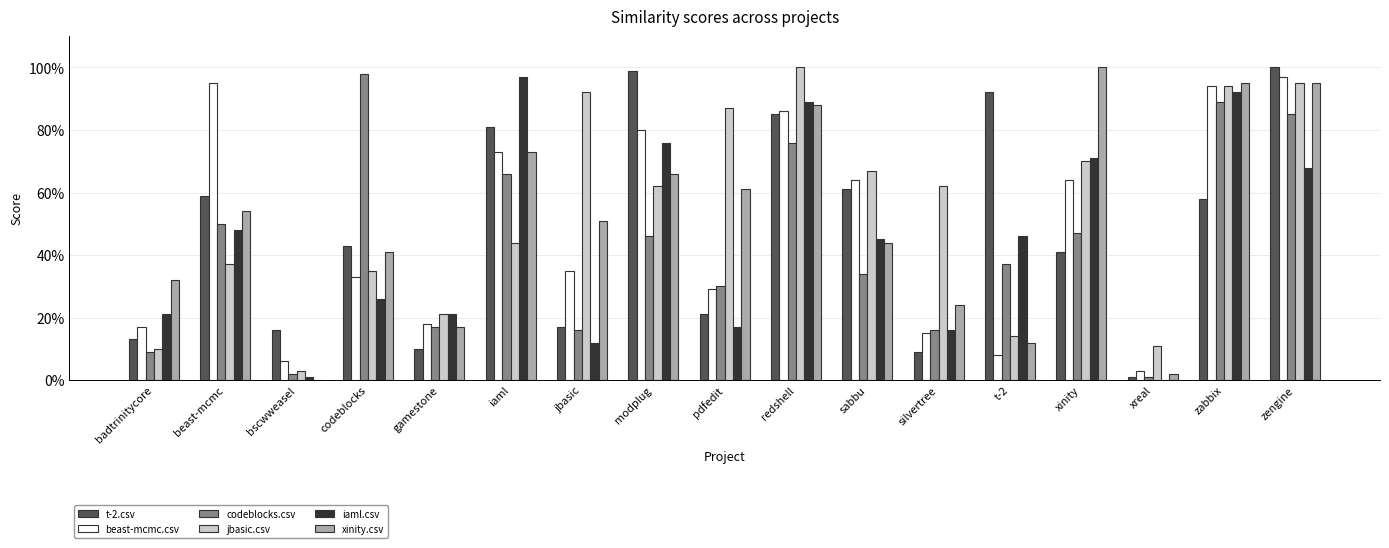

Are the bars grouped side by side (vs. stacked)?

Yes